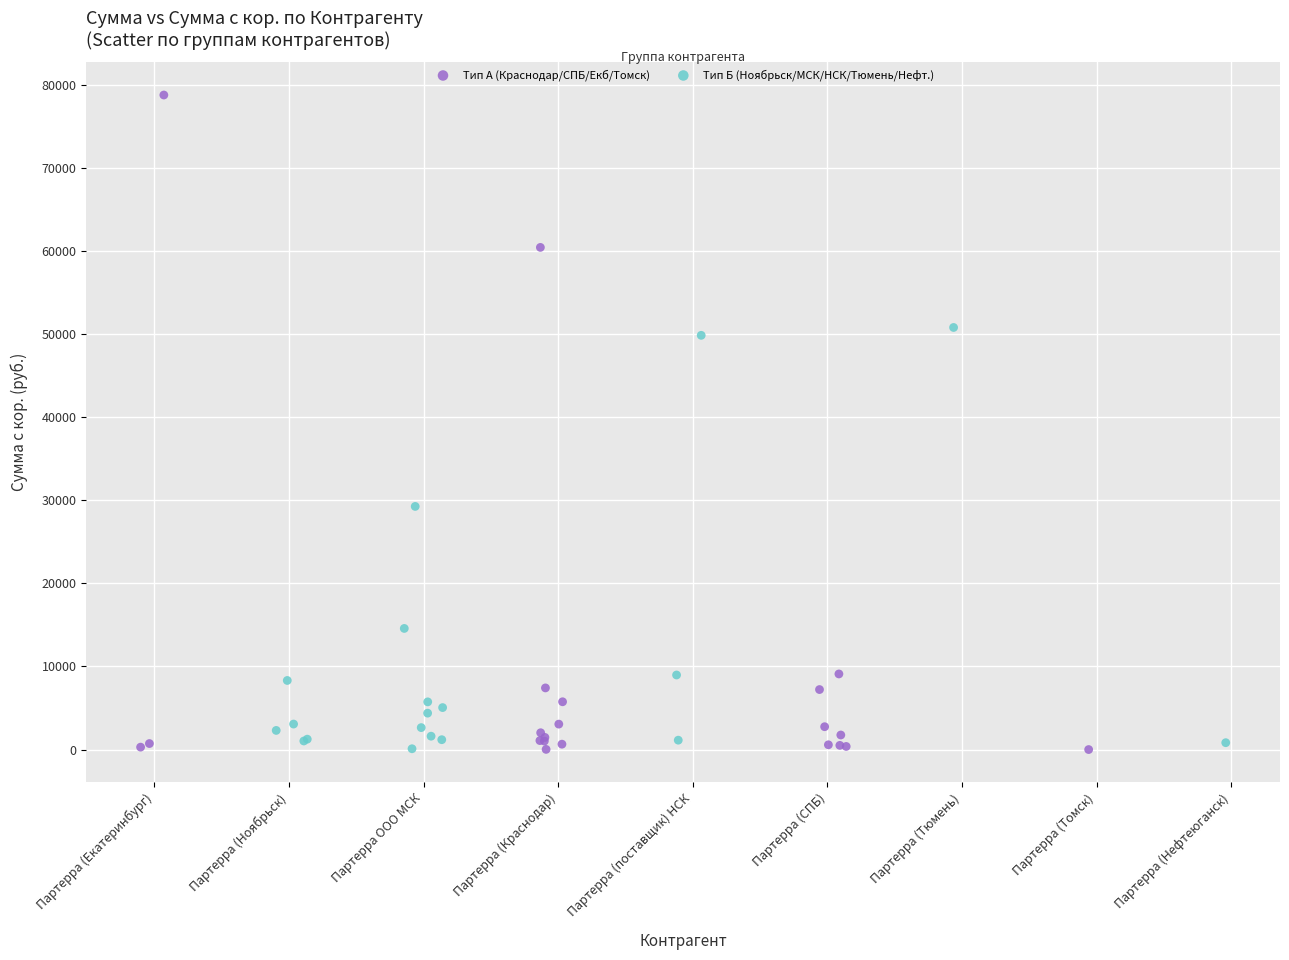

Which series has the widest spread of Y values?

Тип А (Краснодар/СПБ/Екб/Томск)